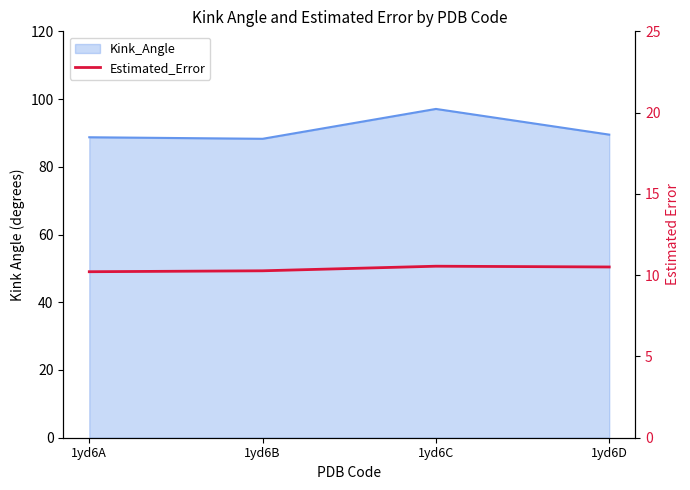

List the labels in order of value, largest first.

1yd6C, 1yd6D, 1yd6B, 1yd6A